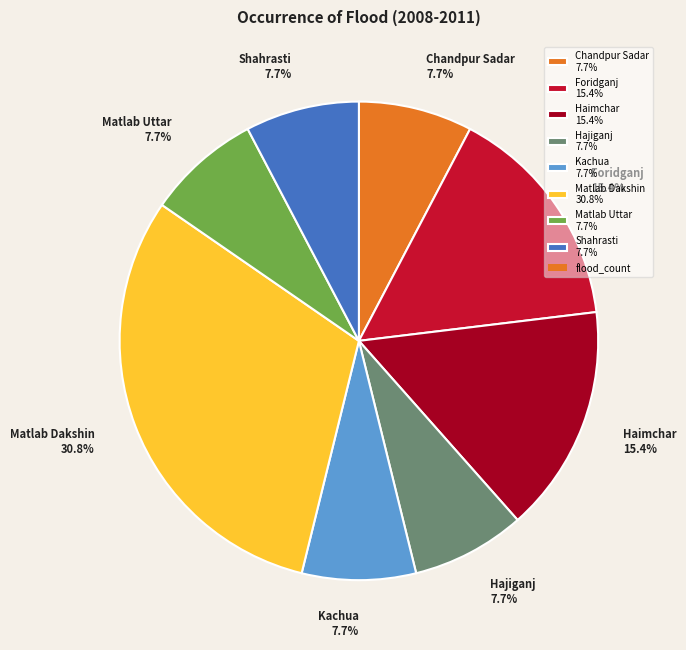

What portion of the pie excludes Kachua 7.7%?

92.3%